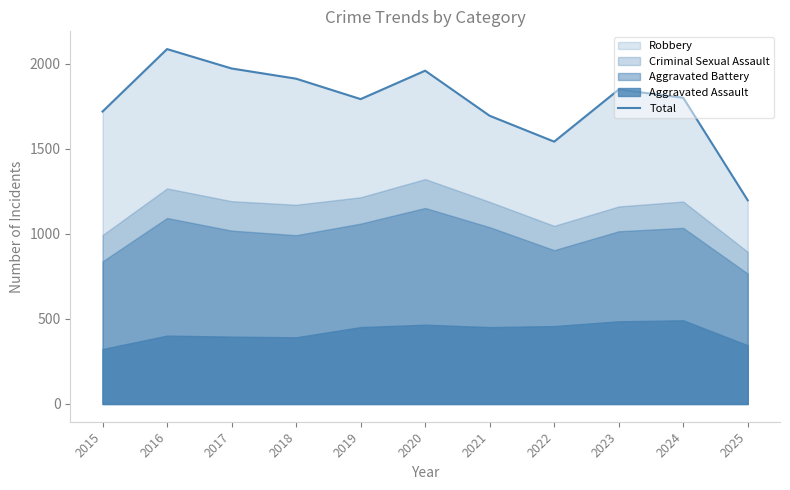

Reading left to right, transcribe all the data shown in this chart.

1719	2086	1972	1912	1792	1959	1694	1542	1848	1800	1197